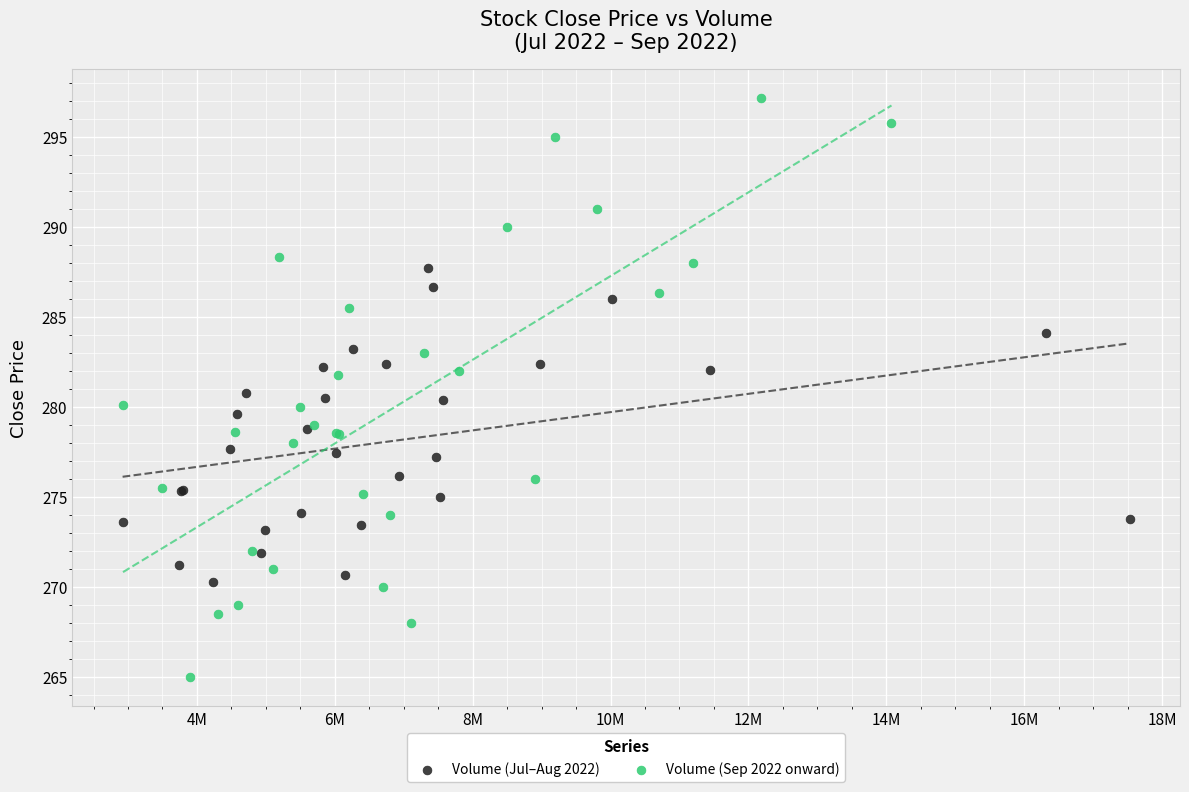

Which series reaches the minimum Y coordinate?

Volume (Sep 2022 onward)